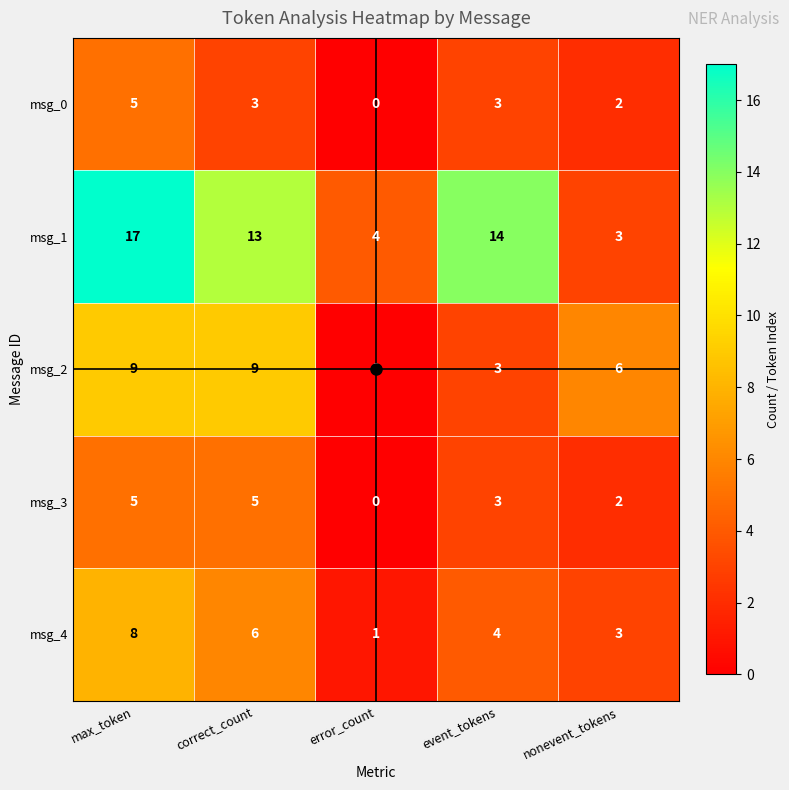

At correct_count, list the series in order from largest to smallest.

msg_1, msg_2, msg_4, msg_3, msg_0